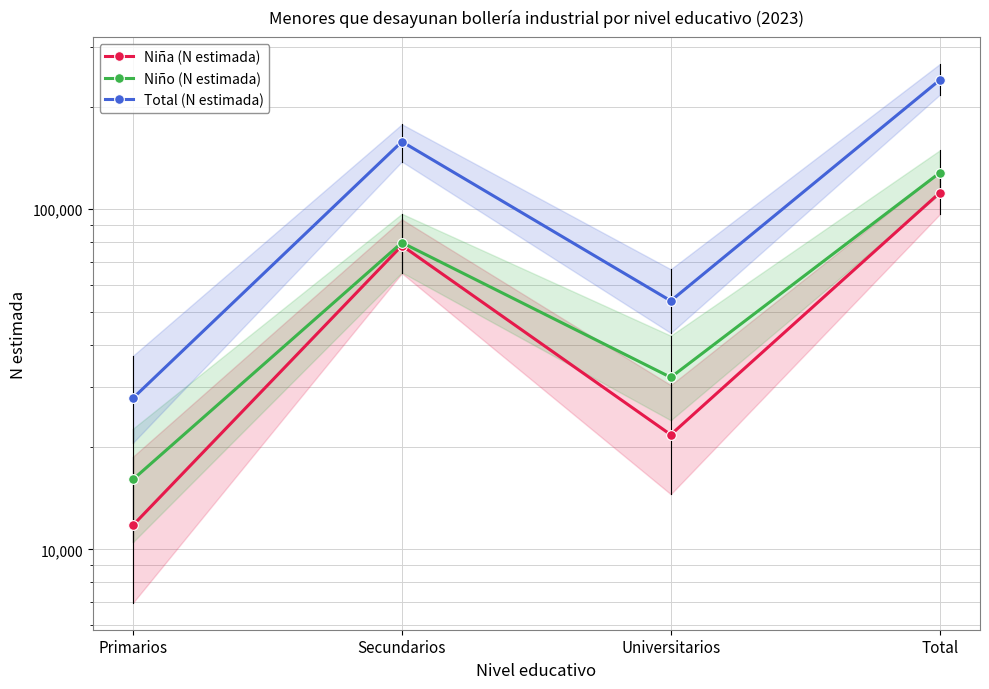

Read the Total (N estimada) value at Universitarios, to the nearest 10.

53780